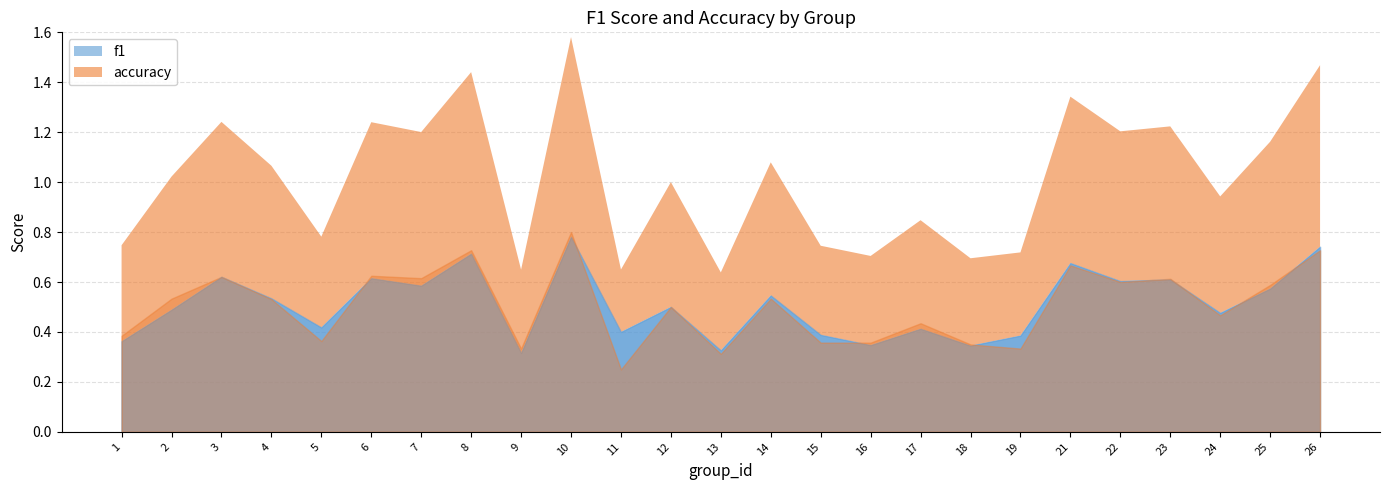

What is the value of the f1 point at the 19th from the left?

0.4